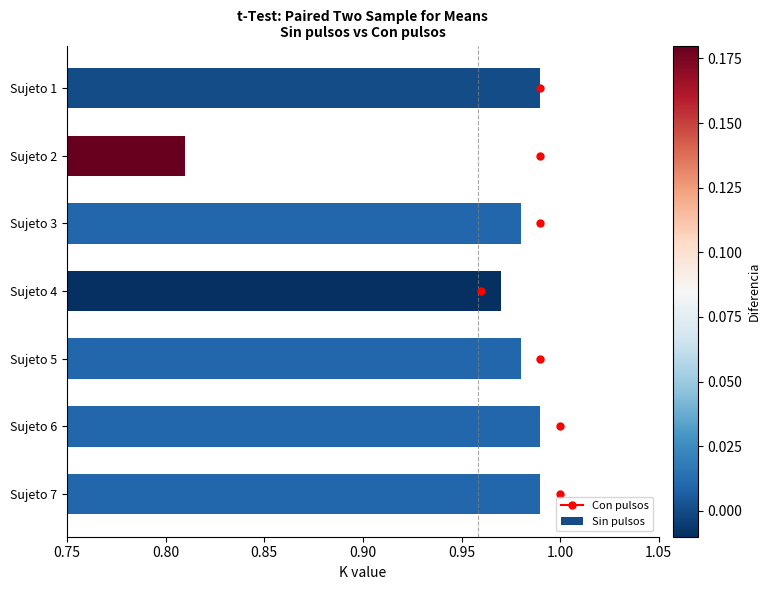

The chart shows a value of 1.3 at Sujeto 5. True or false?

False